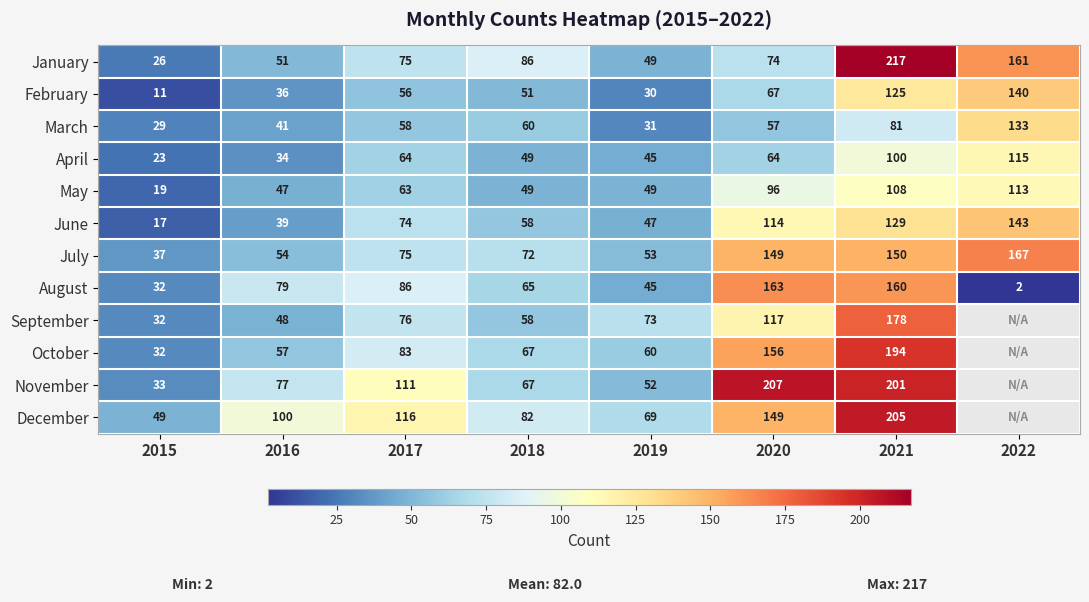

What is the approximate value of January at 2022, to the nearest 50?

150